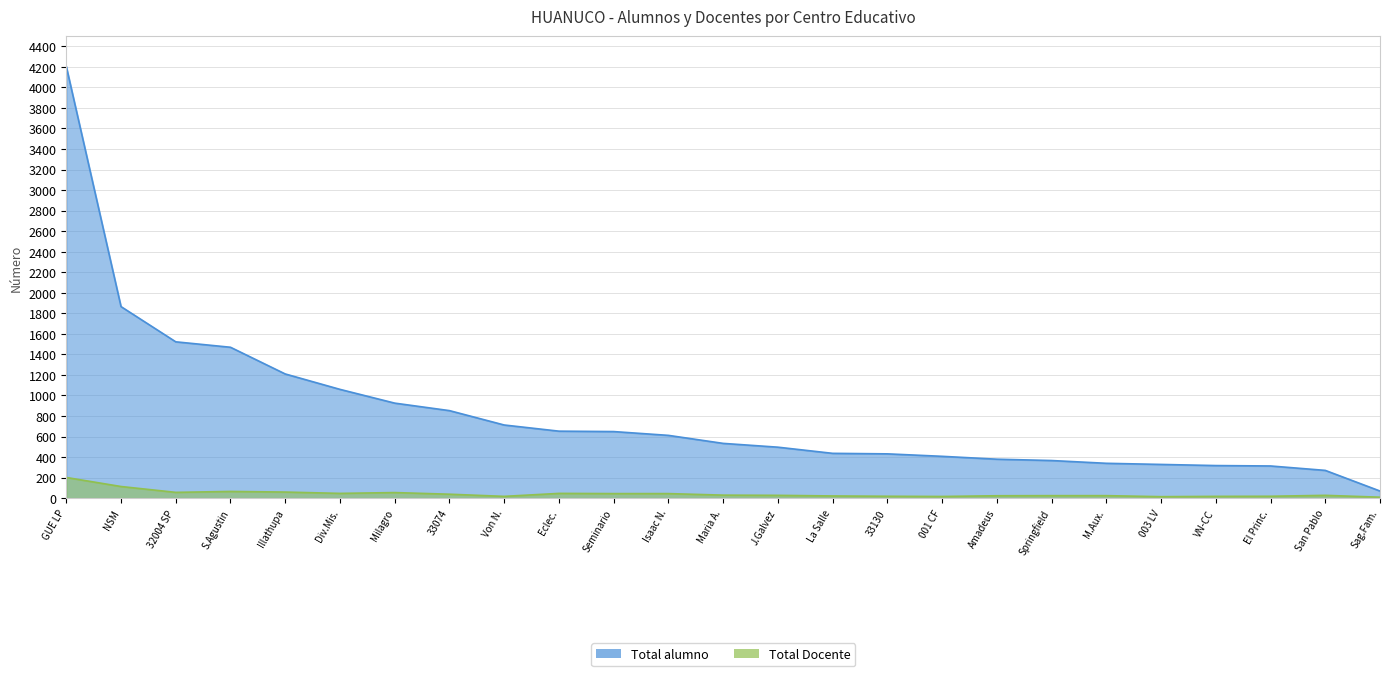

Does the chart display data point markers on the line(s)?

No